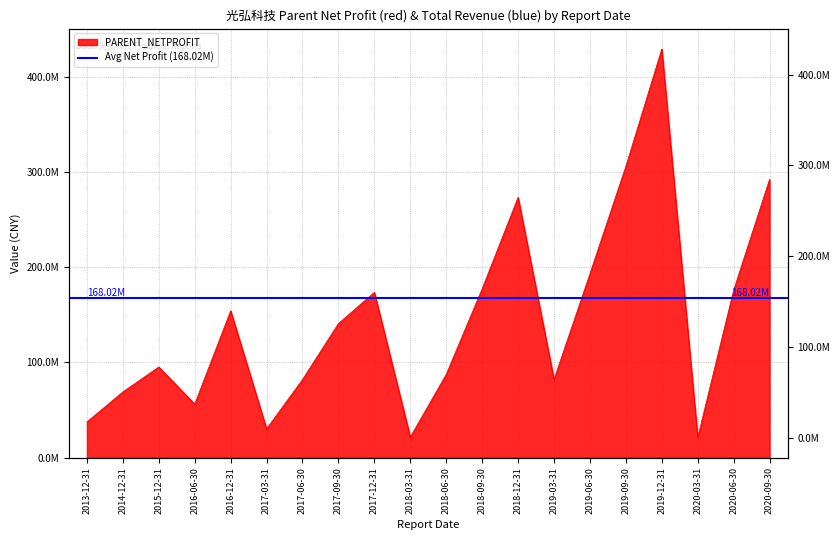

What value does the data have at 2020-06-30?

175846443.2